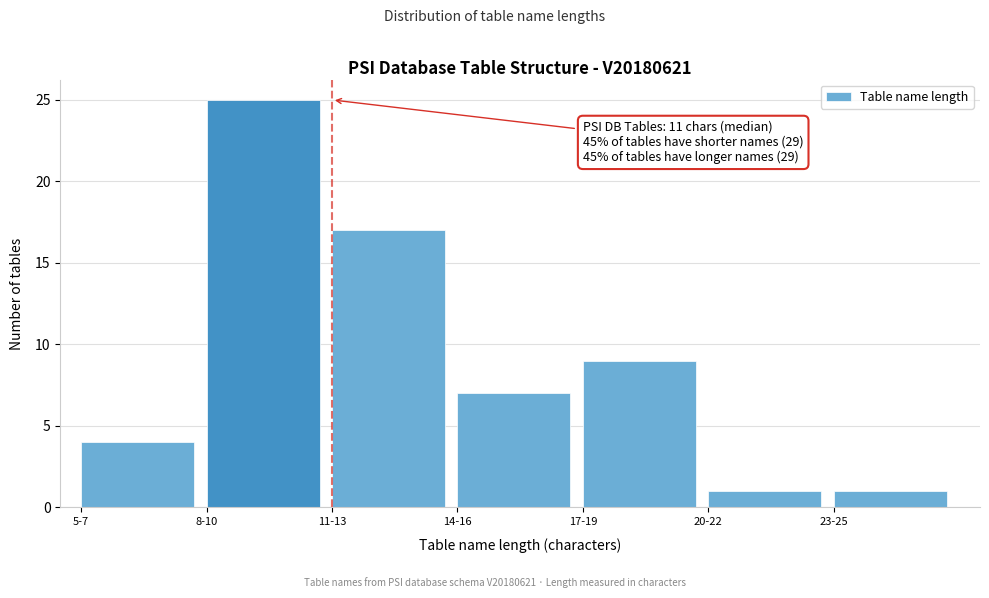

Reading right to left, list all the values displayed in this chart.

1	1	9	7	17	25	4